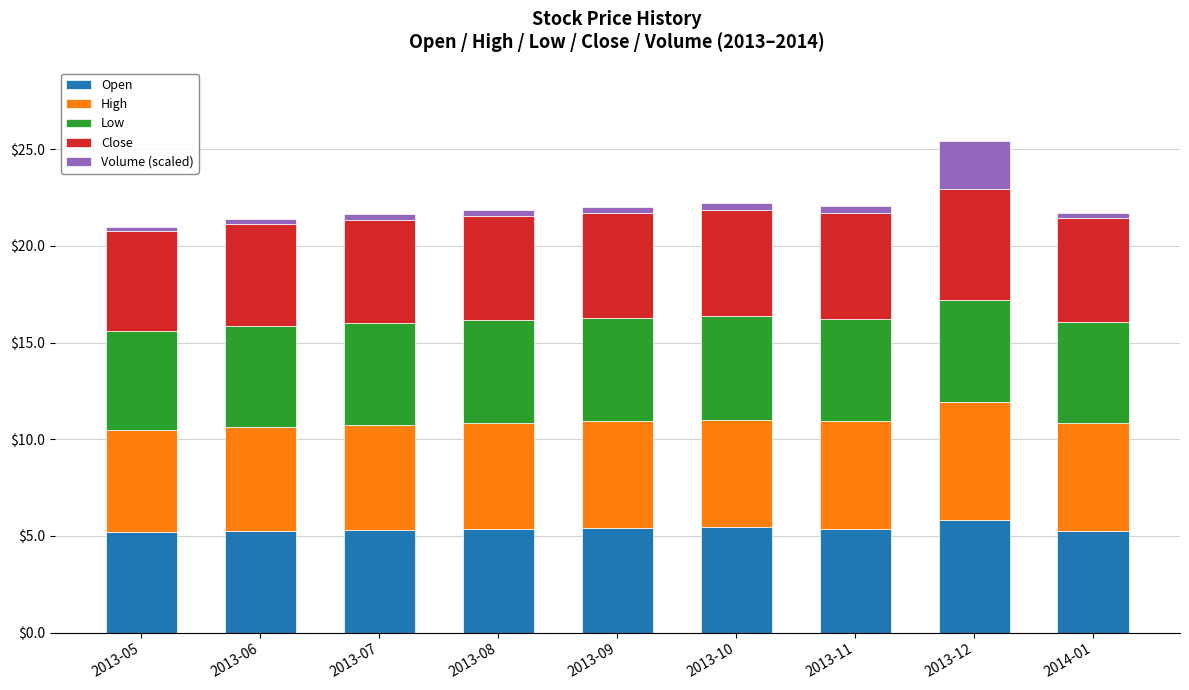

The Open series shows 5.3 at 2013-06. True or false?

True